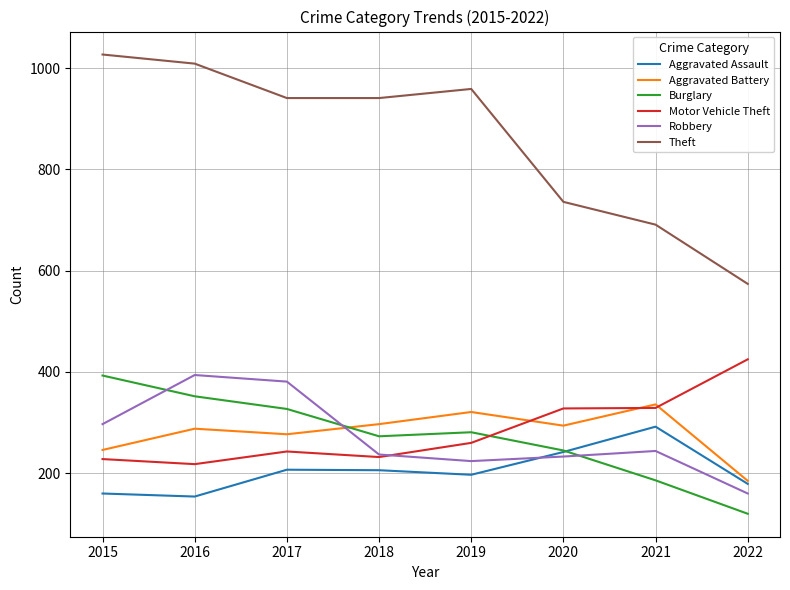

The Burglary series shows 534 at 2017. True or false?

False